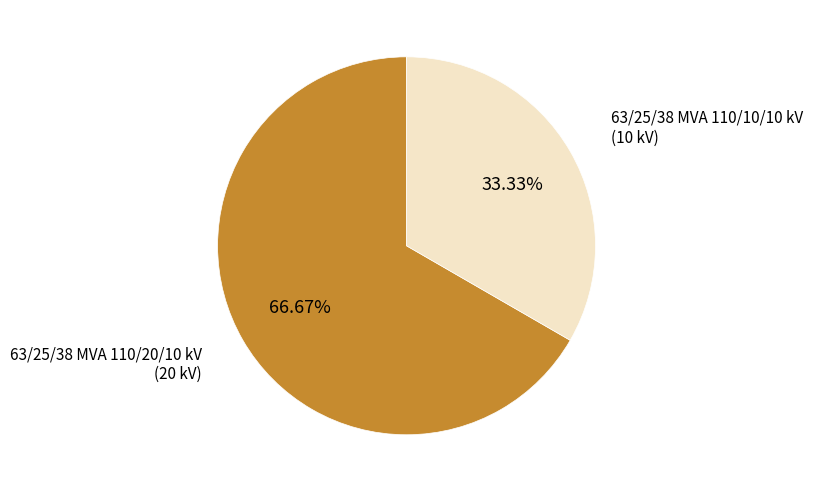

Is there a majority slice in this chart?

Yes